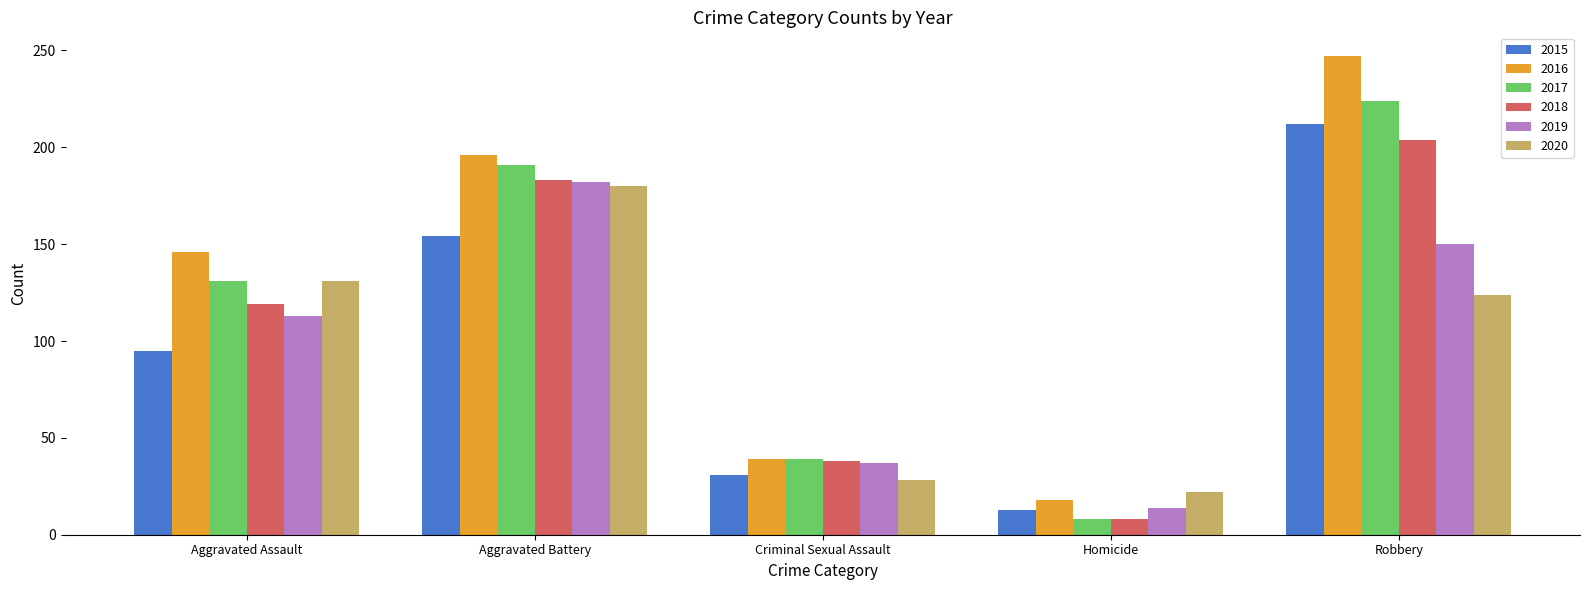

At which label is 2019 closest to 98?

Aggravated Assault